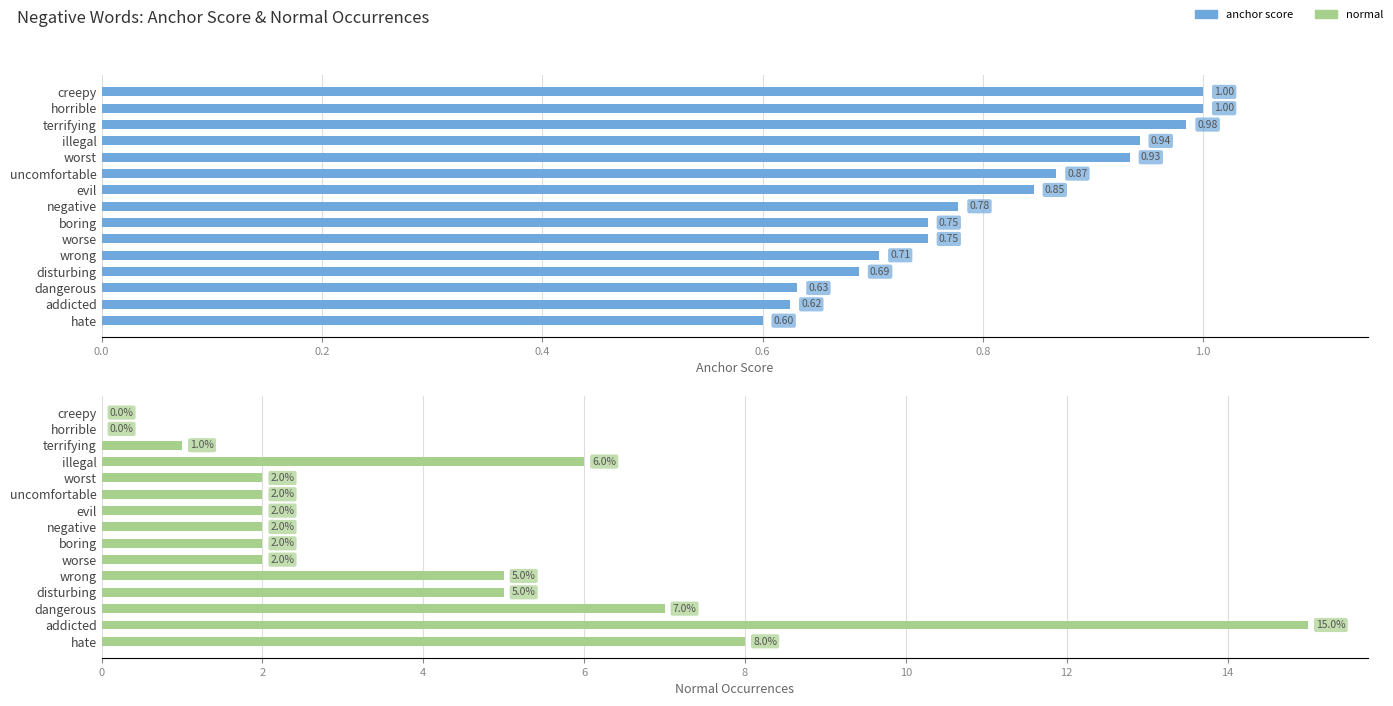

What is the difference between the maximum and second lowest values in the anchor score series?

0.4